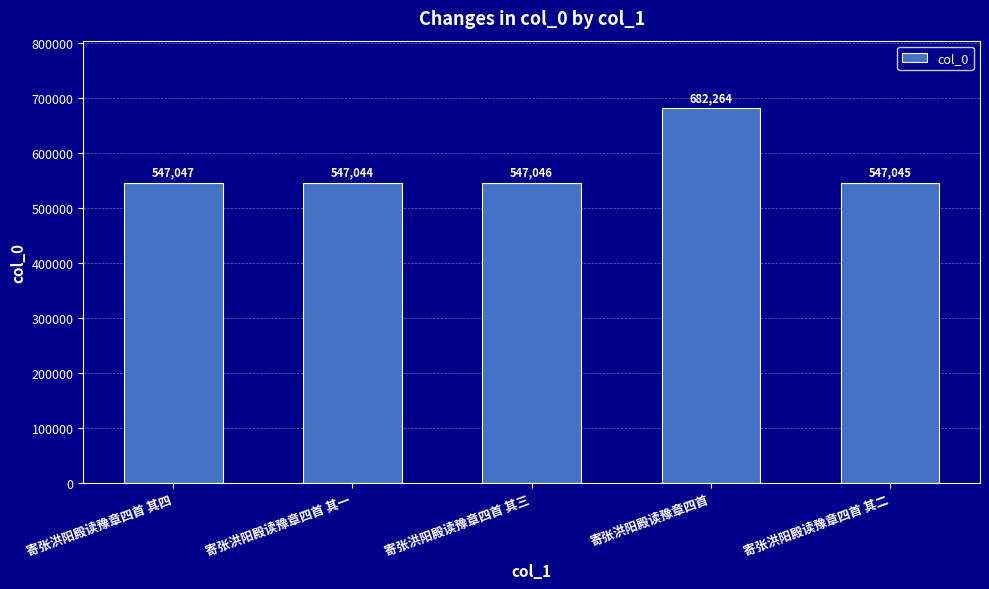

What is the minimum value shown in the chart?

547044